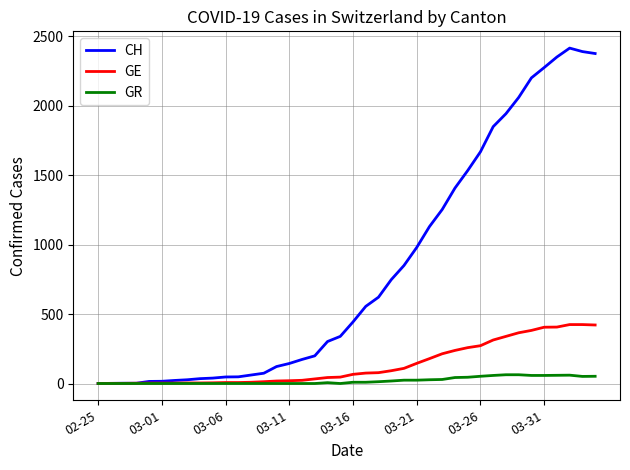

Rank the series by their maximum value, from lowest to highest.

GR, GE, CH